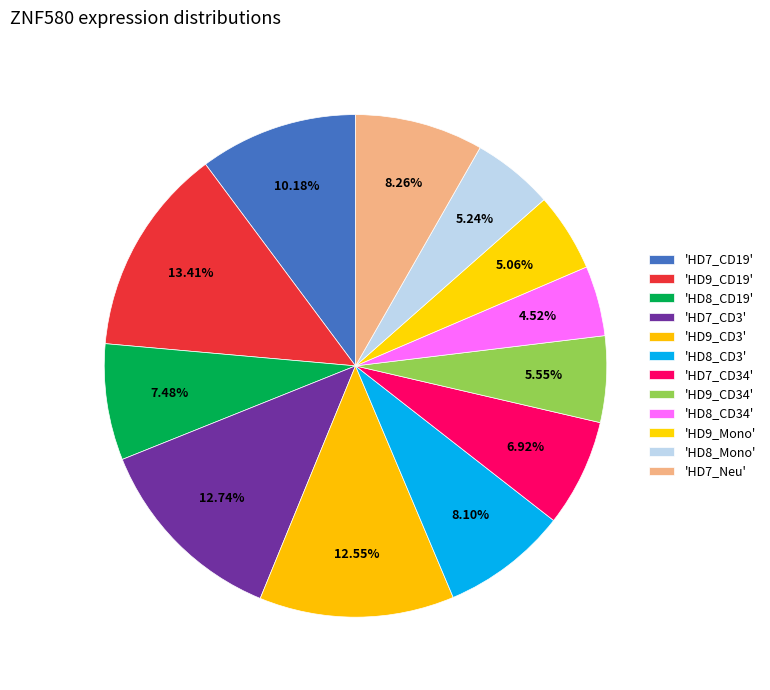

How many segments does this pie chart have?

12